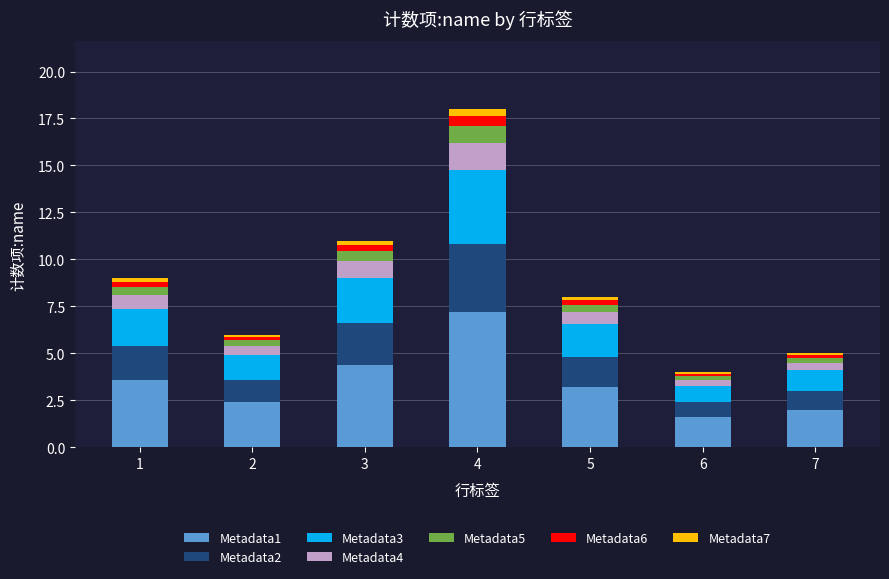

Is it true that Metadata1 equals 1.4 at 3?

False